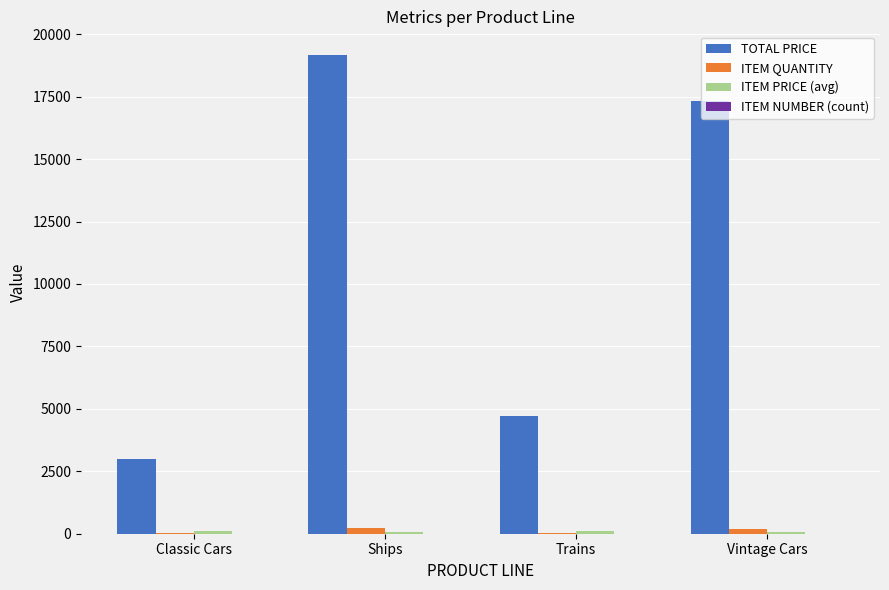

Which series has the largest total across all categories?

TOTAL PRICE